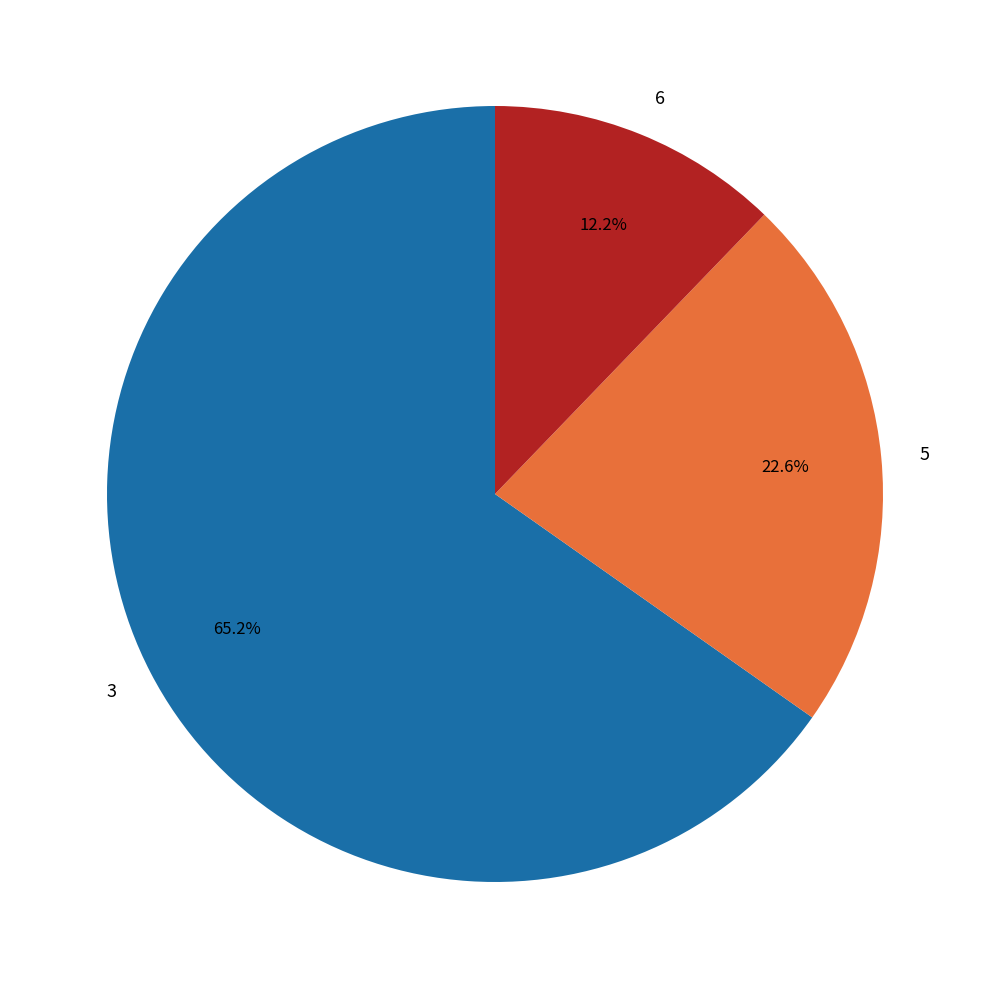

What is the largest slice in the pie chart?

3